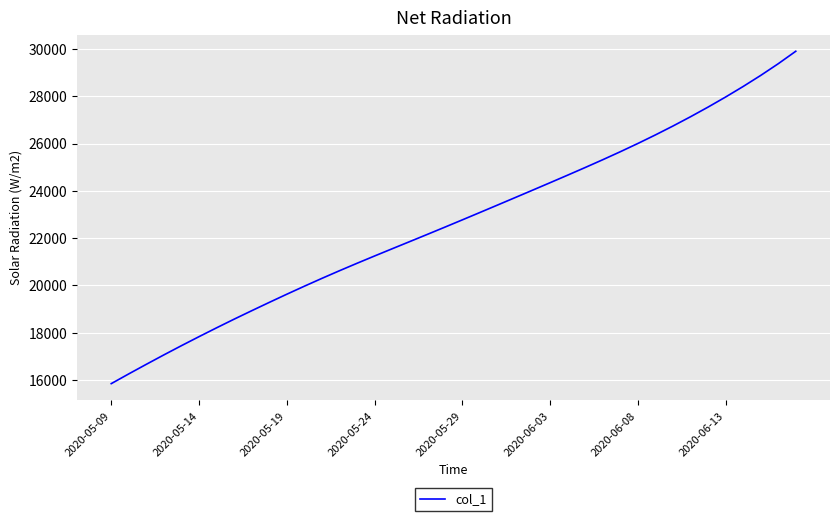

What is the greatest value displayed?

29902.5